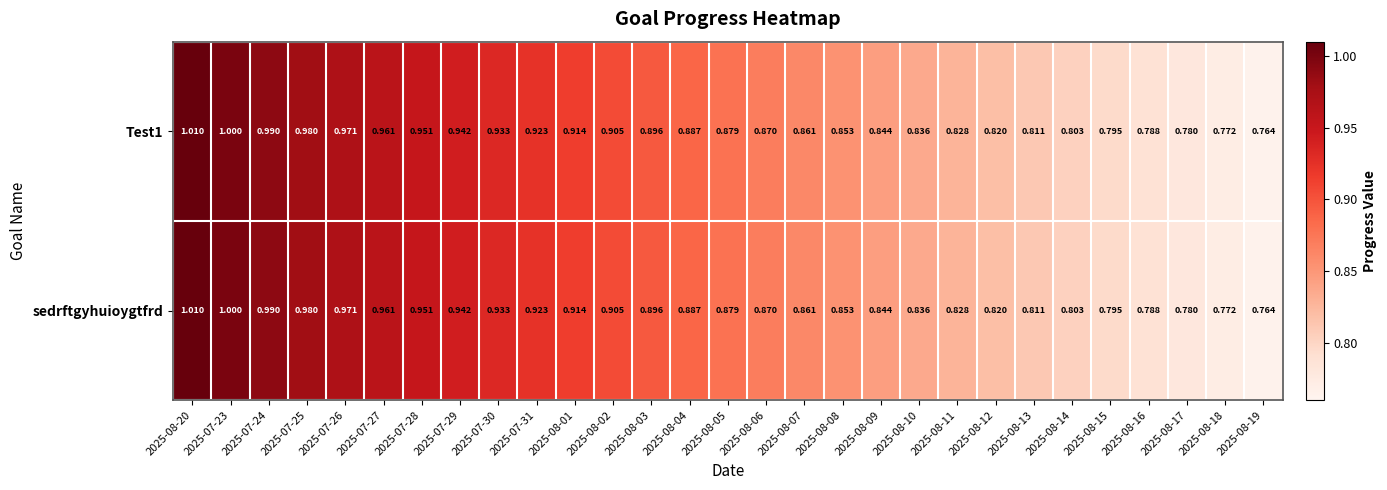

Reading right to left, list all the values displayed in this chart.

Test1: 2025-08-19=0.8	2025-08-18=0.8	2025-08-17=0.8	2025-08-16=0.8	2025-08-15=0.8	2025-08-14=0.8	2025-08-13=0.8	2025-08-12=0.8	2025-08-11=0.8	2025-08-10=0.8	2025-08-09=0.8	2025-08-08=0.9	2025-08-07=0.9	2025-08-06=0.9	2025-08-05=0.9	2025-08-04=0.9	2025-08-03=0.9	2025-08-02=0.9	2025-08-01=0.9	2025-07-31=0.9	2025-07-30=0.9	2025-07-29=0.9	2025-07-28=1.0	2025-07-27=1.0	2025-07-26=1.0	2025-07-25=1.0	2025-07-24=1.0	2025-07-23=1.0	2025-08-20=1.0
sedrftgyhuioygtfrd: 2025-08-19=0.8	2025-08-18=0.8	2025-08-17=0.8	2025-08-16=0.8	2025-08-15=0.8	2025-08-14=0.8	2025-08-13=0.8	2025-08-12=0.8	2025-08-11=0.8	2025-08-10=0.8	2025-08-09=0.8	2025-08-08=0.9	2025-08-07=0.9	2025-08-06=0.9	2025-08-05=0.9	2025-08-04=0.9	2025-08-03=0.9	2025-08-02=0.9	2025-08-01=0.9	2025-07-31=0.9	2025-07-30=0.9	2025-07-29=0.9	2025-07-28=1.0	2025-07-27=1.0	2025-07-26=1.0	2025-07-25=1.0	2025-07-24=1.0	2025-07-23=1.0	2025-08-20=1.0